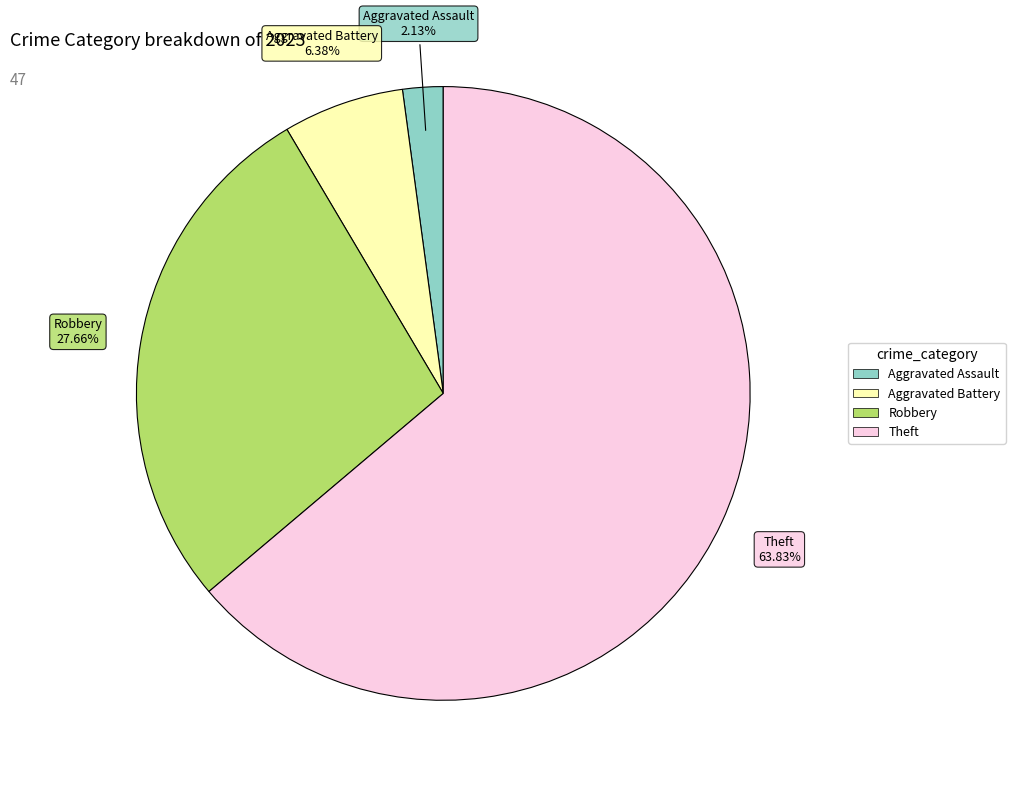

Is there any slice that represents more than half of the pie?

Yes